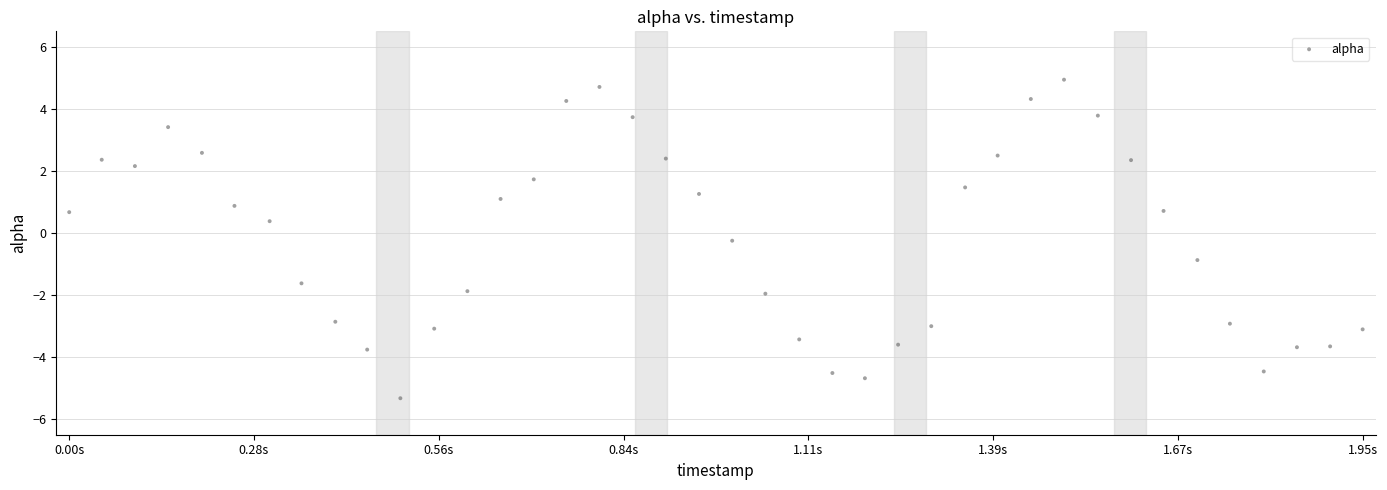

What is the range of X values (max minus min)?

1949.0